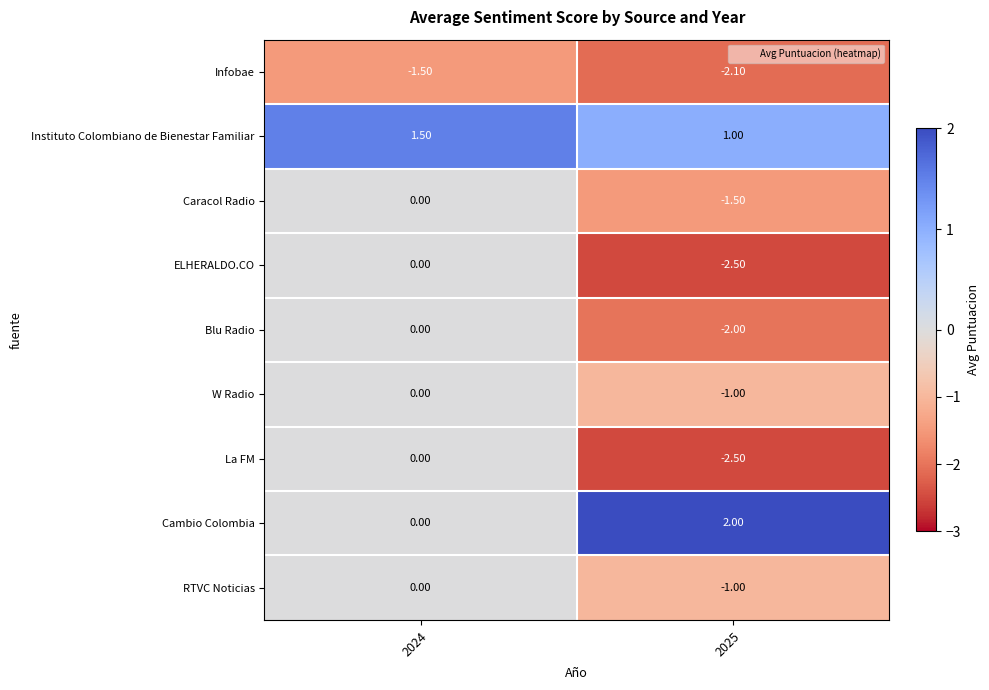

What is the sum of the Infobae values at 2024 and 2025?

-3.6